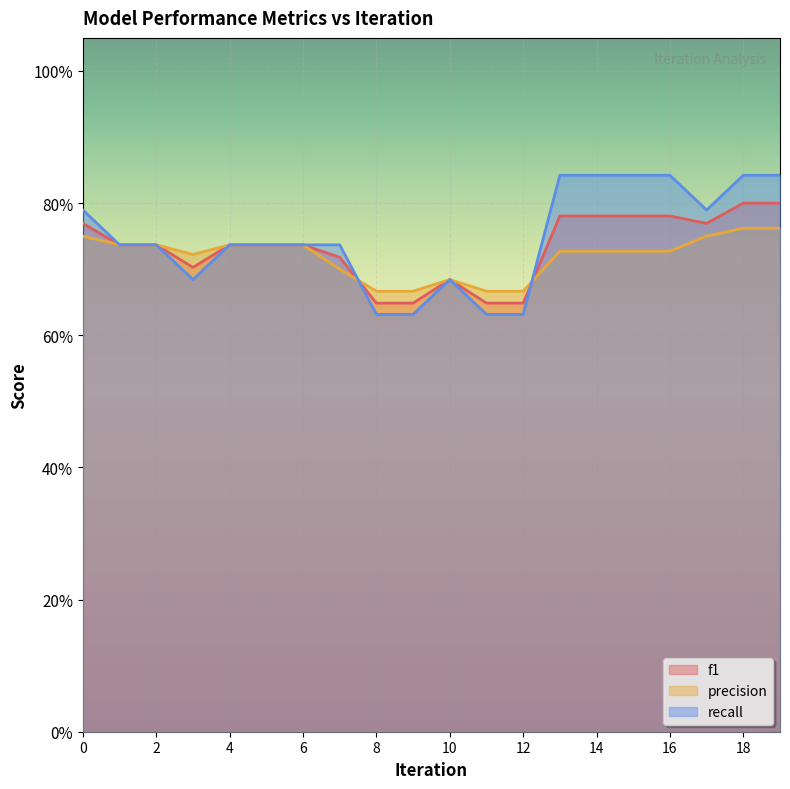

What is the approximate value of f1 at 17?

0.8